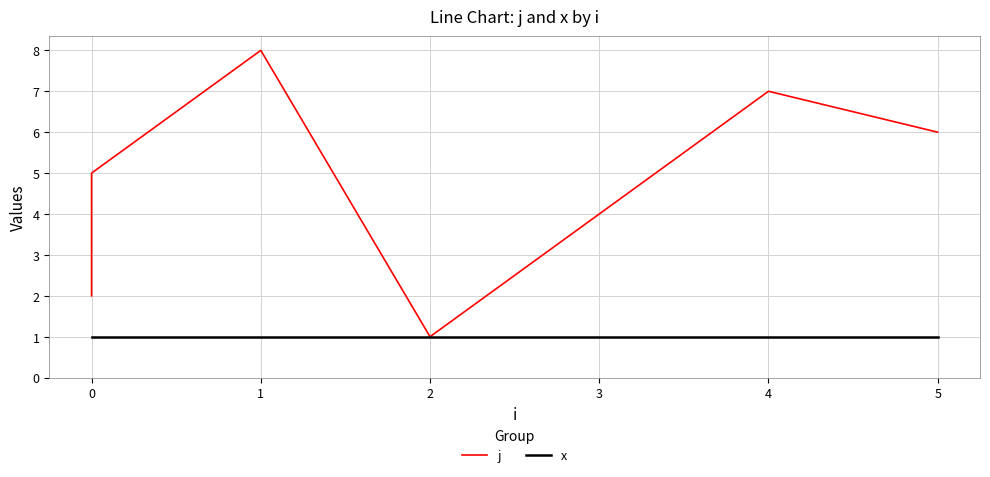

The x series shows 0 at 0. True or false?

False